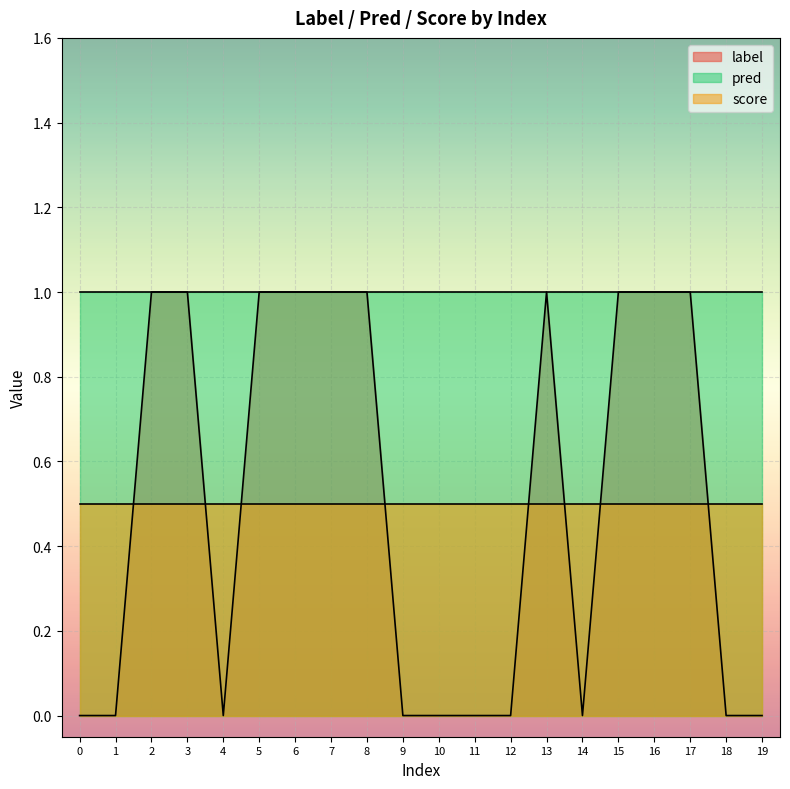

Is it true that score equals 0.3 at 5?

False